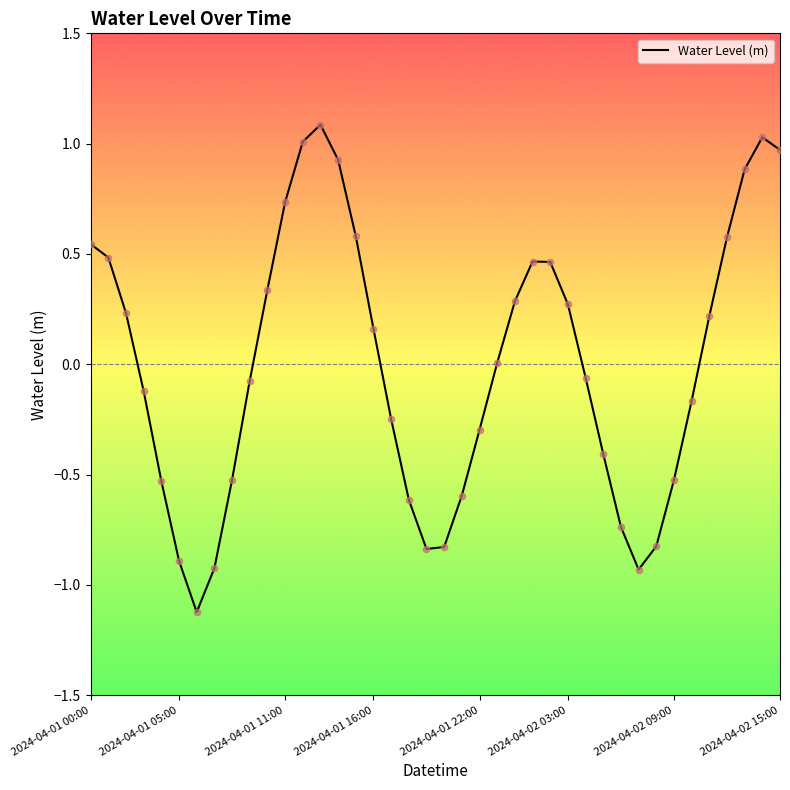

What is the difference between the maximum and minimum values?

2.2